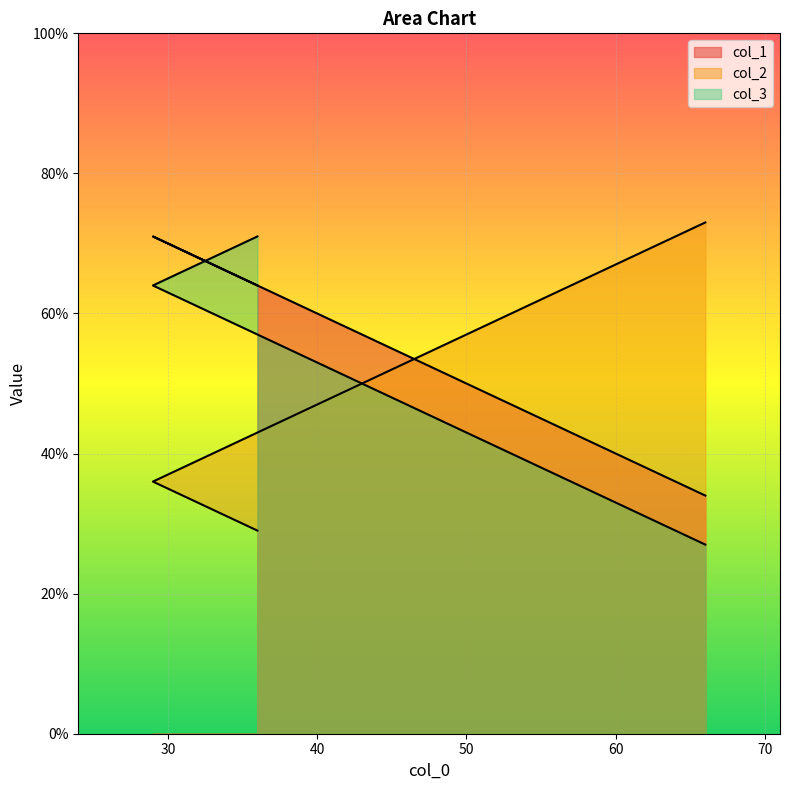

What is the sum of the col_2 values at 66 and 36?

102